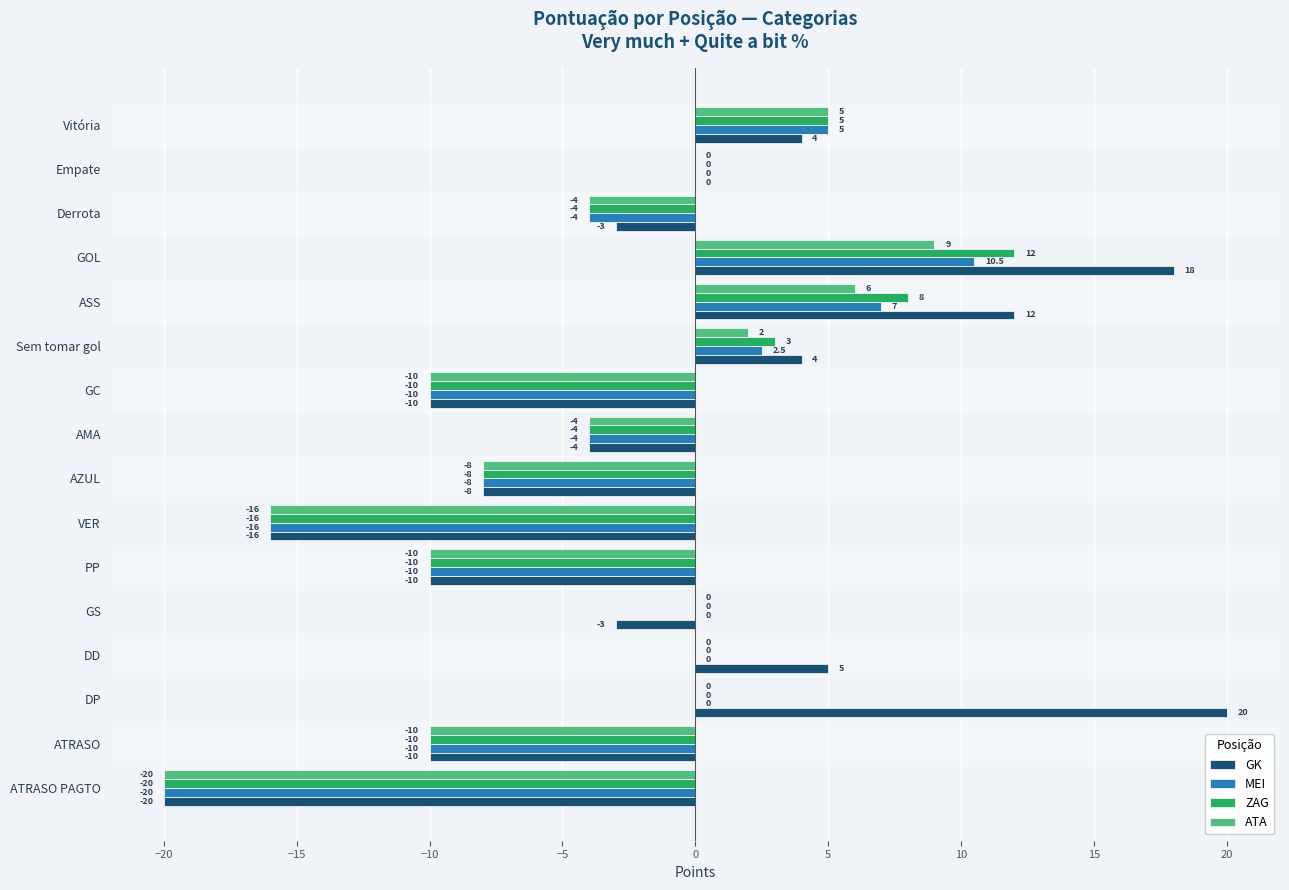

At which category does the chart reach its peak across all series?

DP